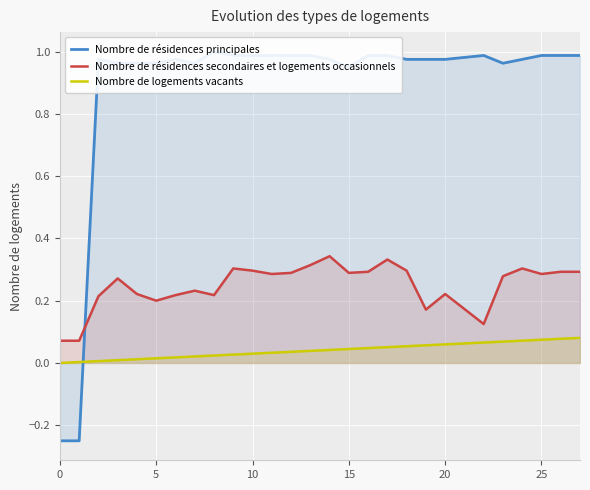

True or false: Nombre de résidences secondaires et logements occasionnels and Nombre de logements vacants cross at least once.

False